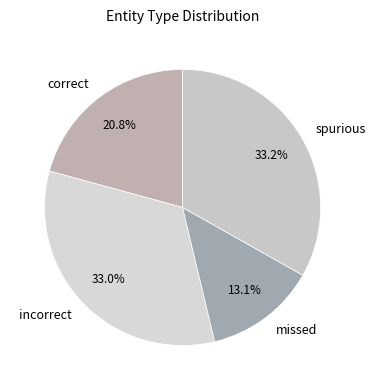

The missed slice represents 23% of the pie. True or false?

False